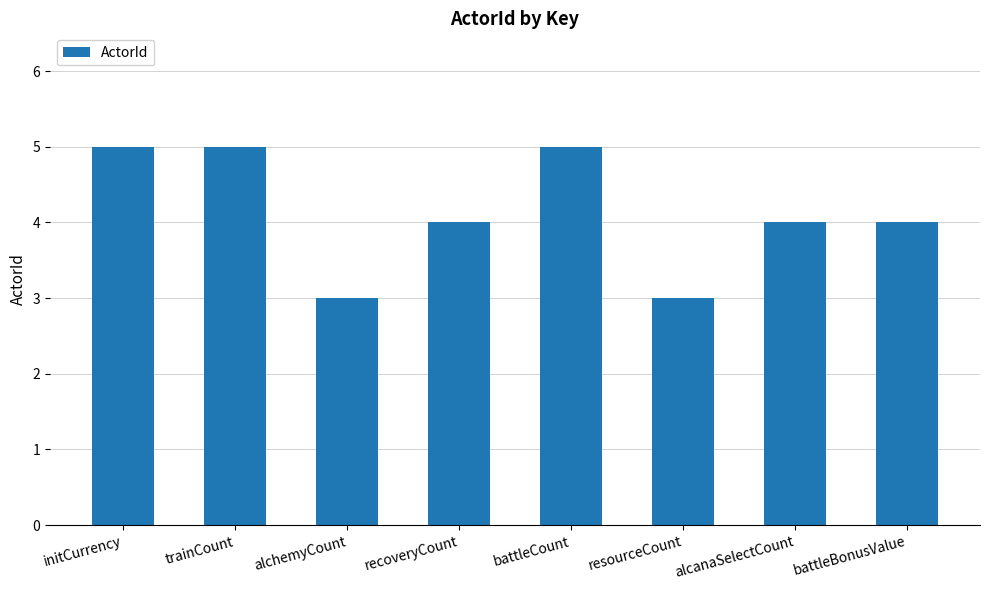

What is the sum of all values?

33